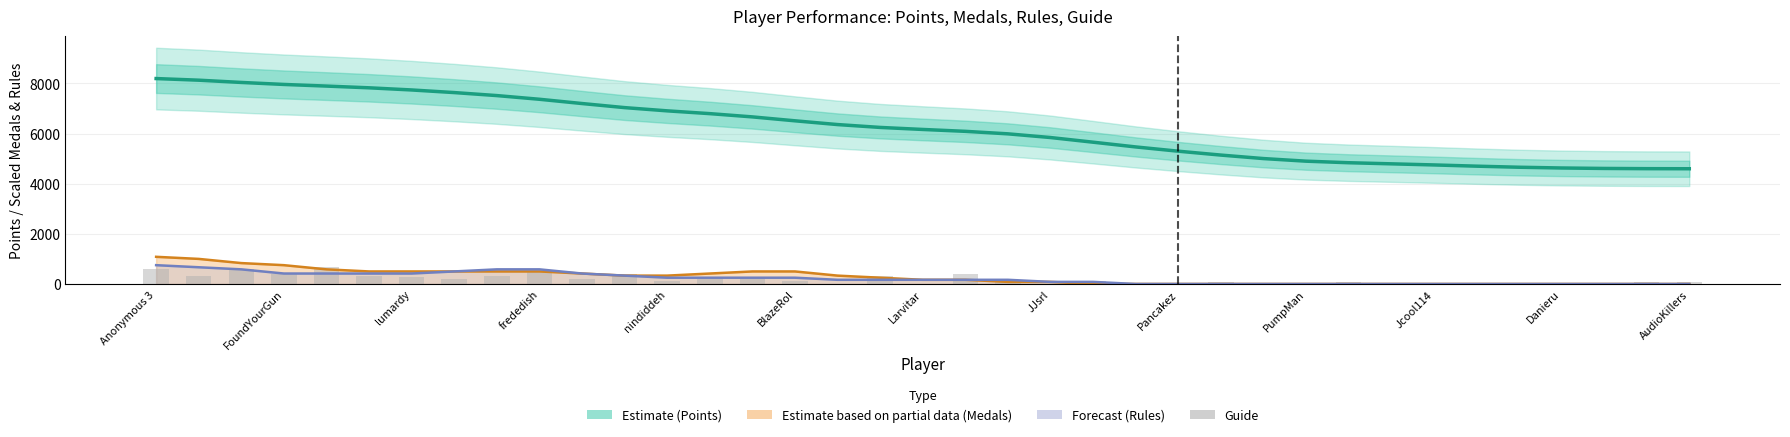

The value of Medals (Partial) at 34 is -457.2. True or false?

False